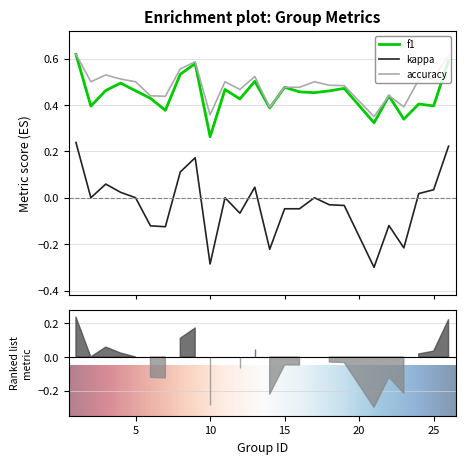

True or false: accuracy and kappa cross at least once.

False